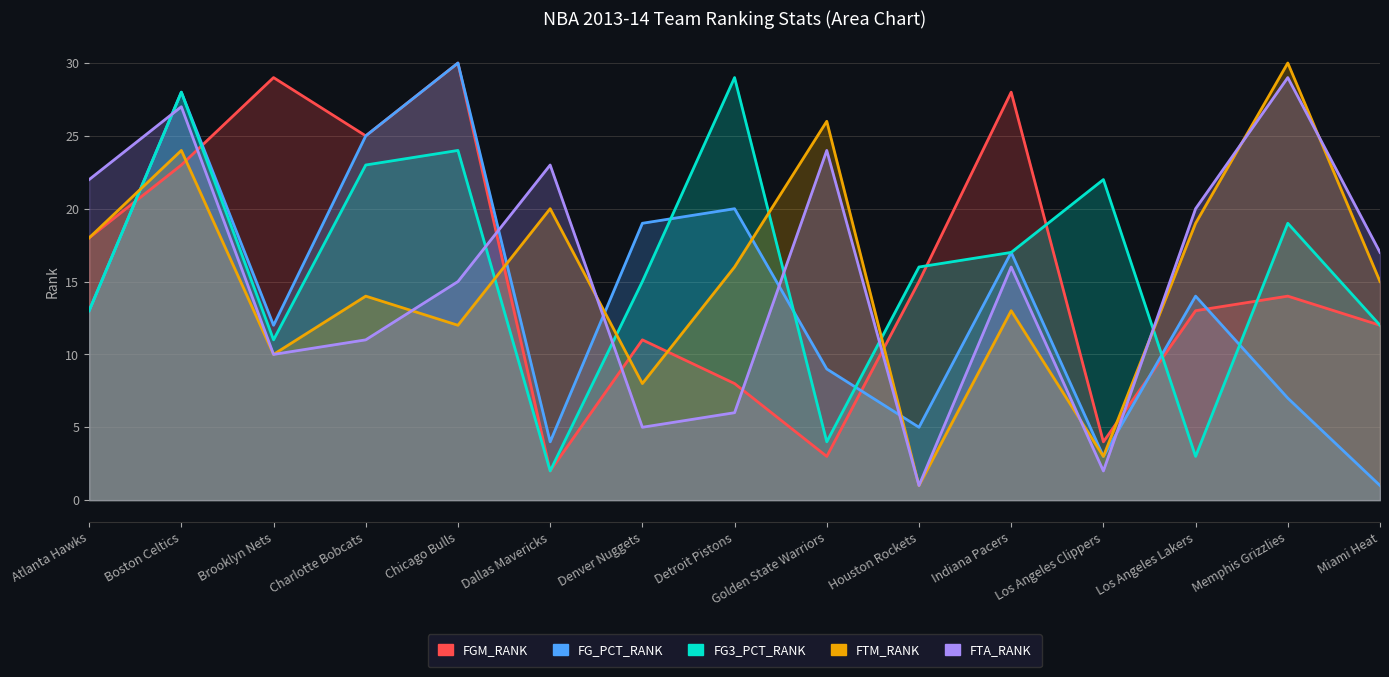

At which label does FGM_RANK first exceed 14?

Atlanta Hawks